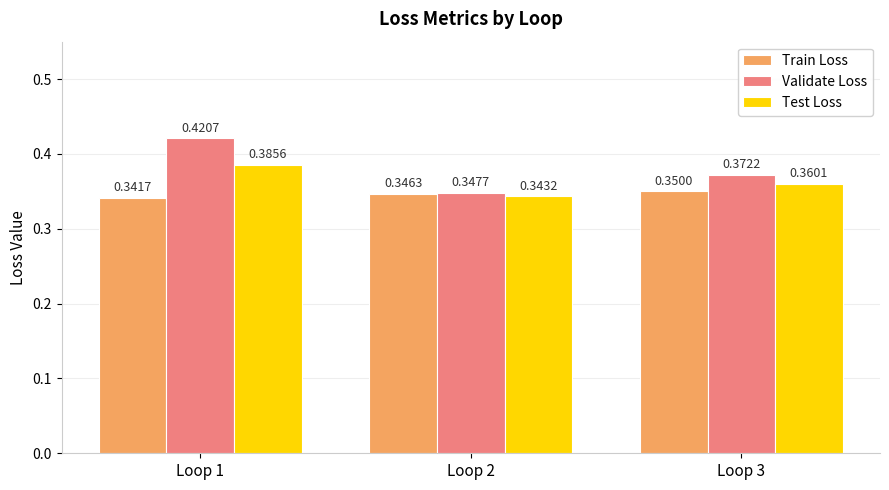

At which category is the sum across all series the highest?

Loop 1